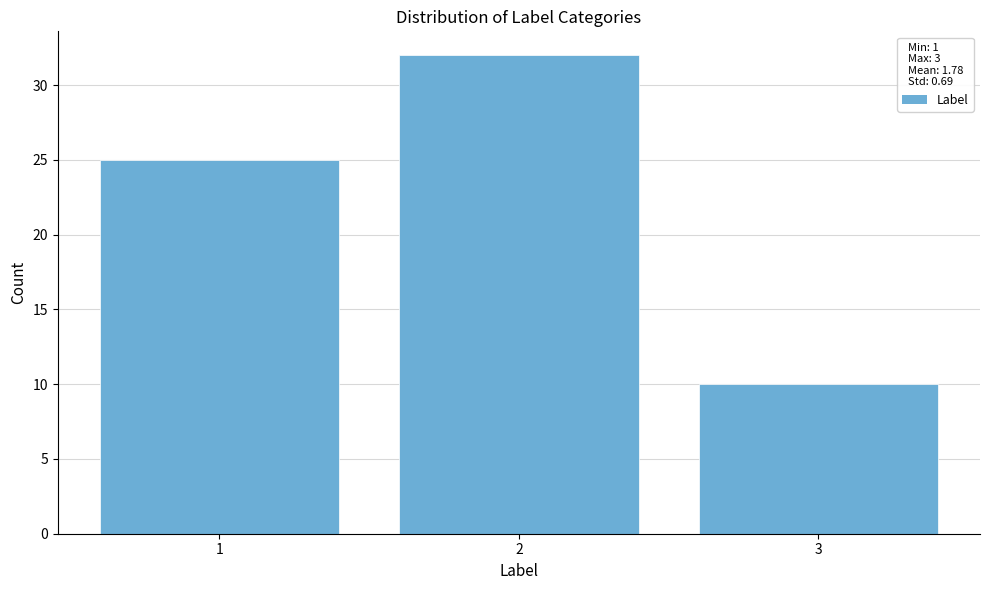

Reading left to right, what are all the values shown in this chart?

1=25	2=32	3=10